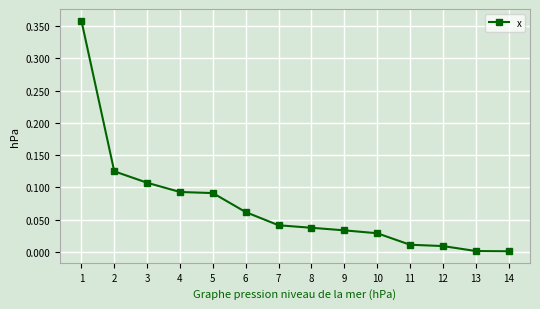

What is the difference between the values at 1 and 3?

0.3